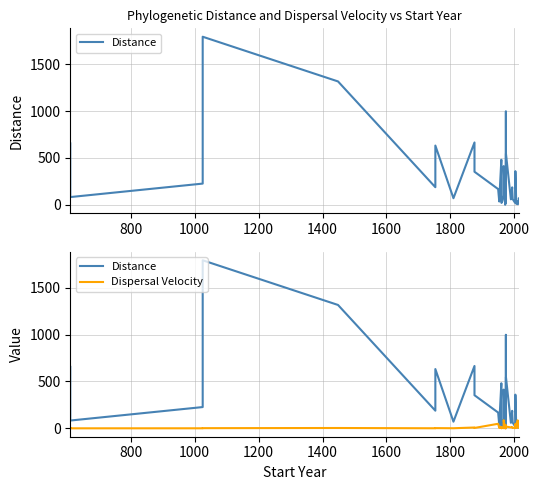

List the series in order of their overall mean, highest first.

Distance, Dispersal Velocity